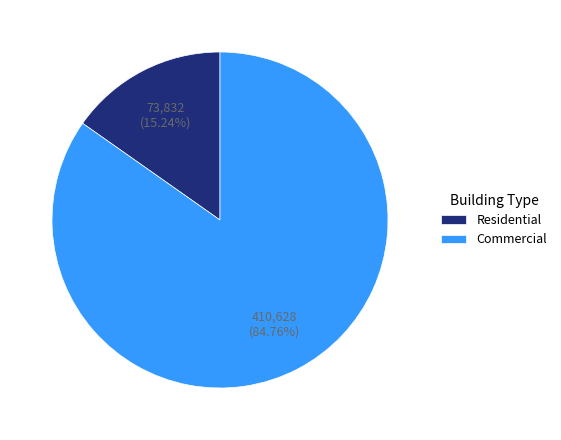

Which slice is the largest?

Commercial